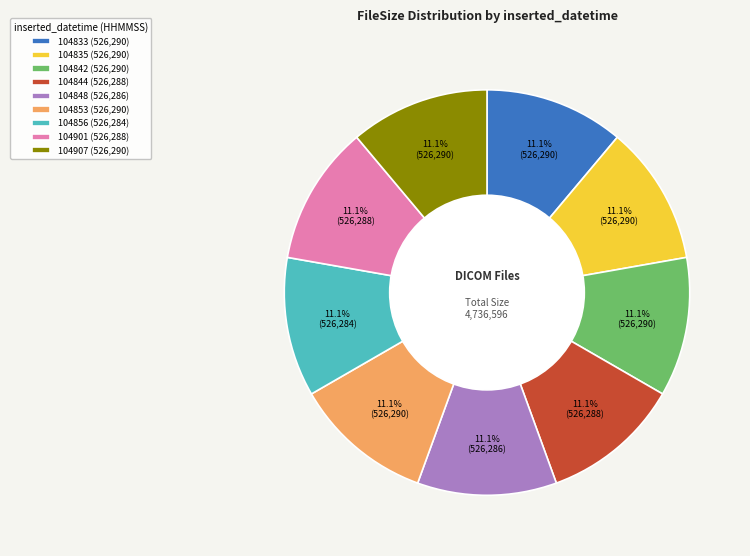

Does any single category account for the majority?

No